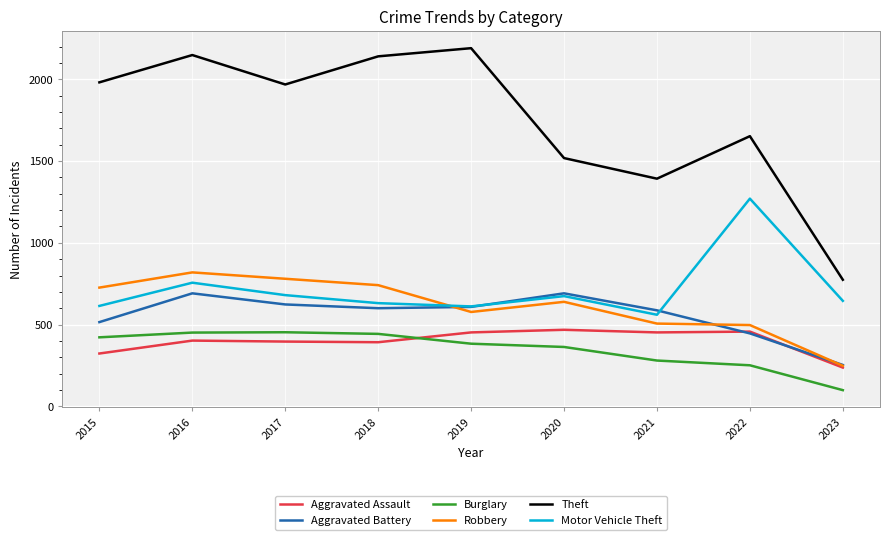

What are all the series names shown in the legend?

Aggravated Assault, Aggravated Battery, Burglary, Robbery, Theft, Motor Vehicle Theft